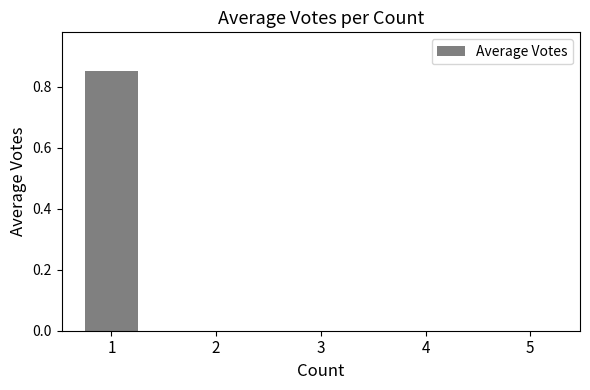

True or false: the data shows 0.0 at 2.

True